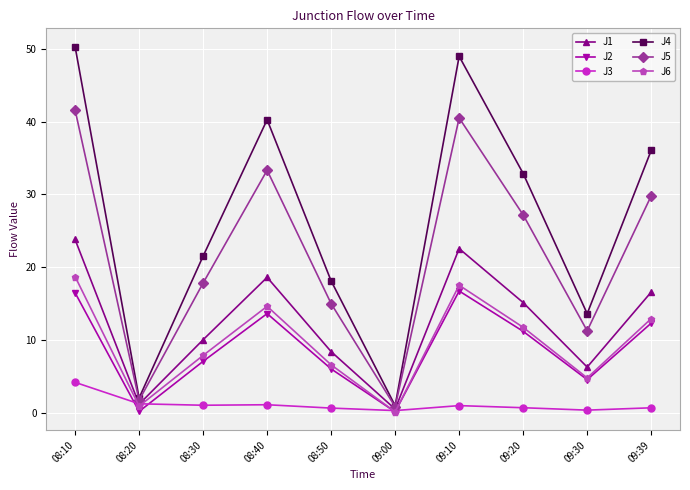

How many values in the J3 series are below 1?

5